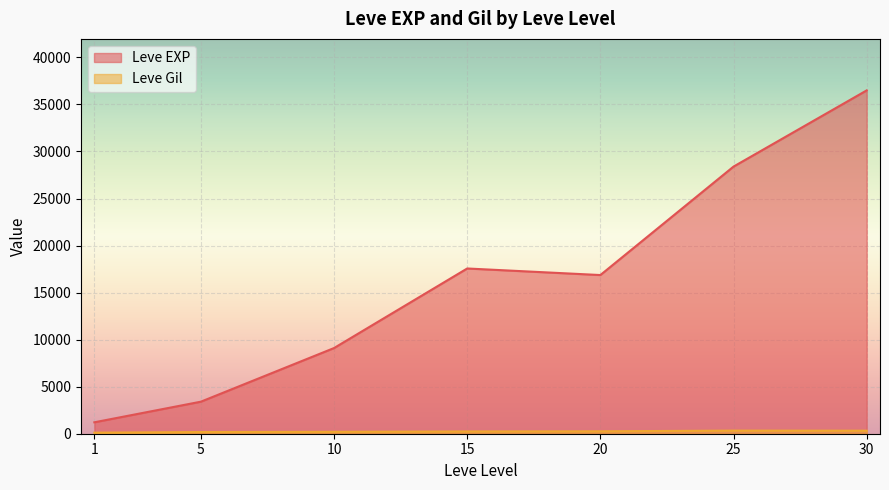

The value of Leve EXP at 1 is 1330. True or false?

True